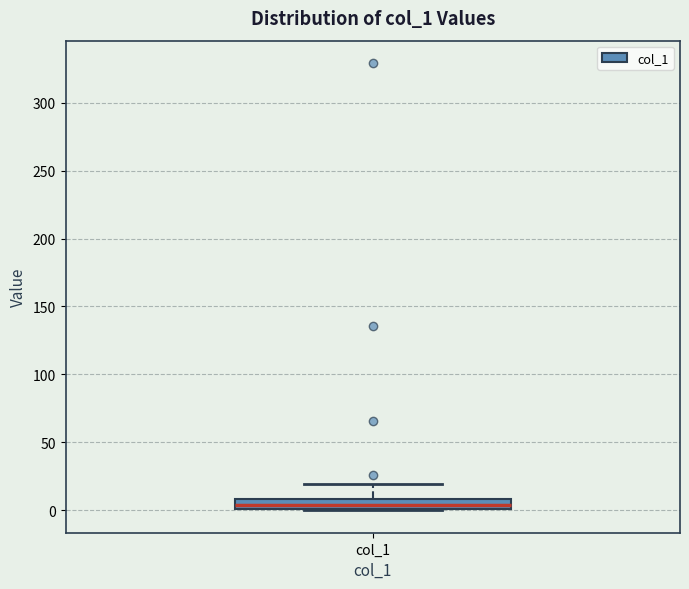

Where does the median line of the box for col_1 sit on the y-axis? The values are not printed on the chart, so give them approximately, as read against the axis.

5